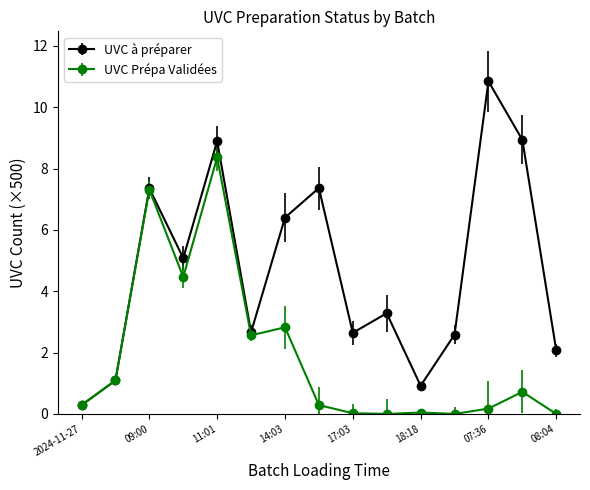

How many interior local valleys does the UVC à préparer series have?

4